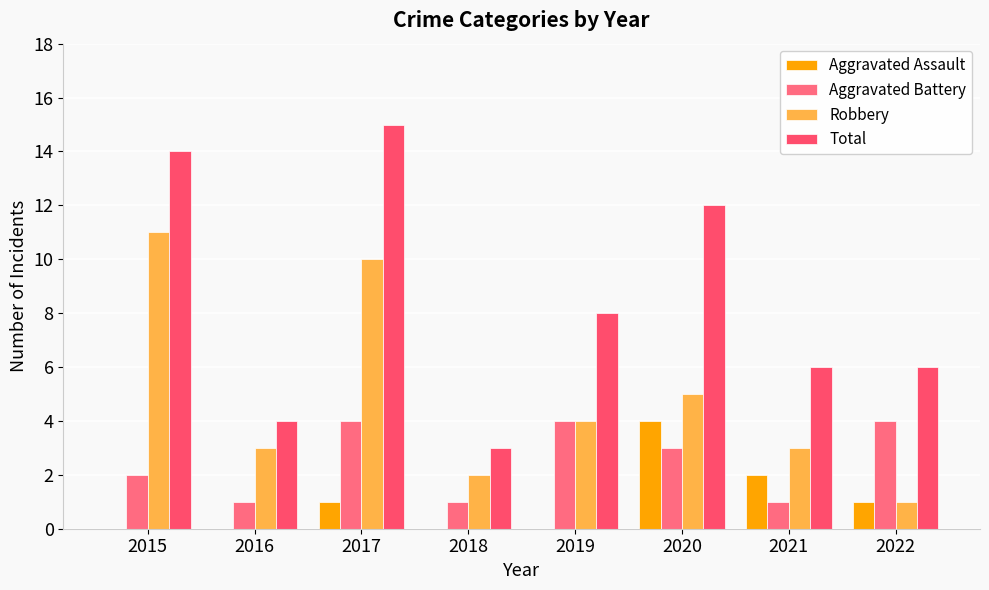

How many groups of bars are there?

8